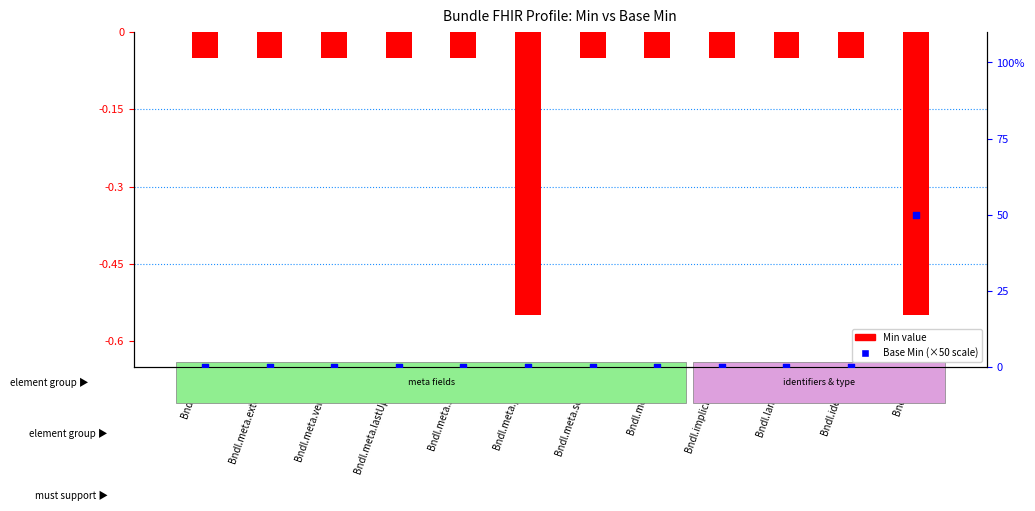

At which category is the sum across all series the highest?

Bndl.type